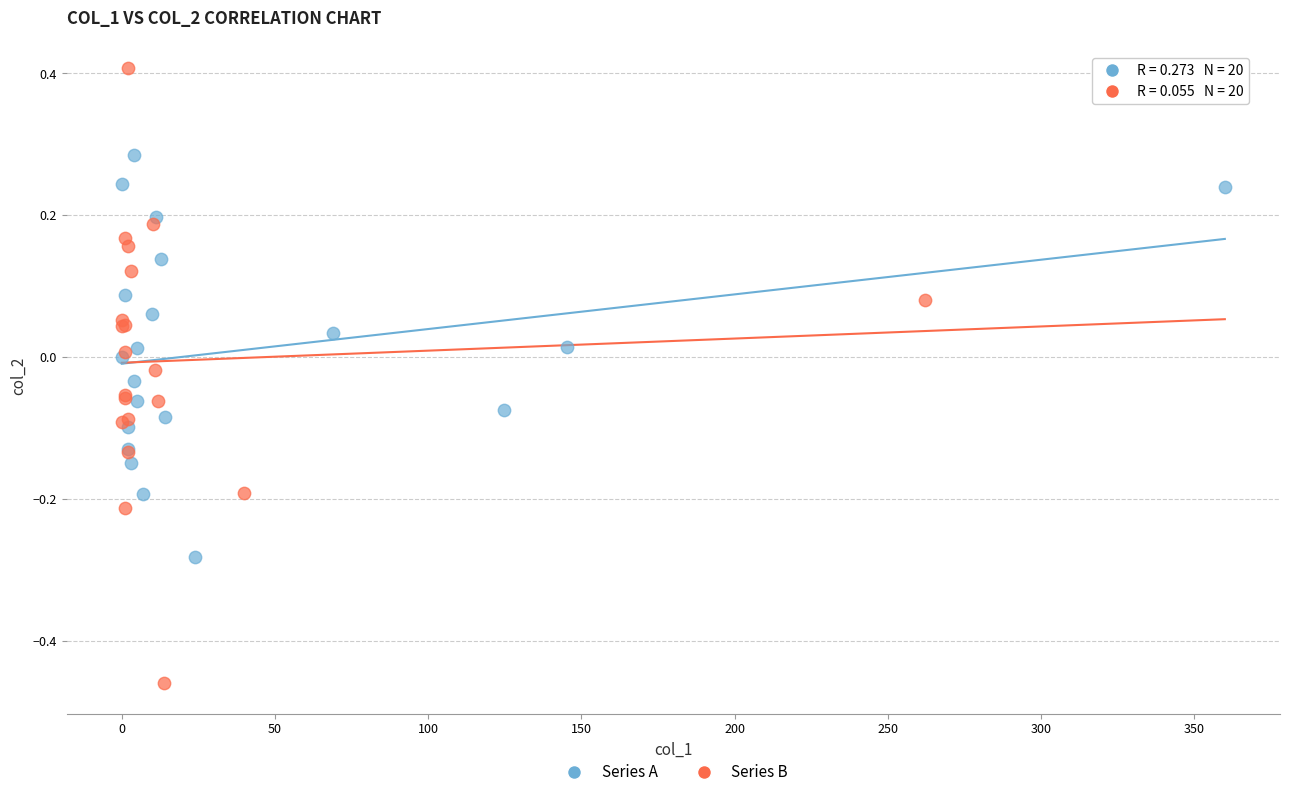

Which series contains the lowest Y value?

Series B